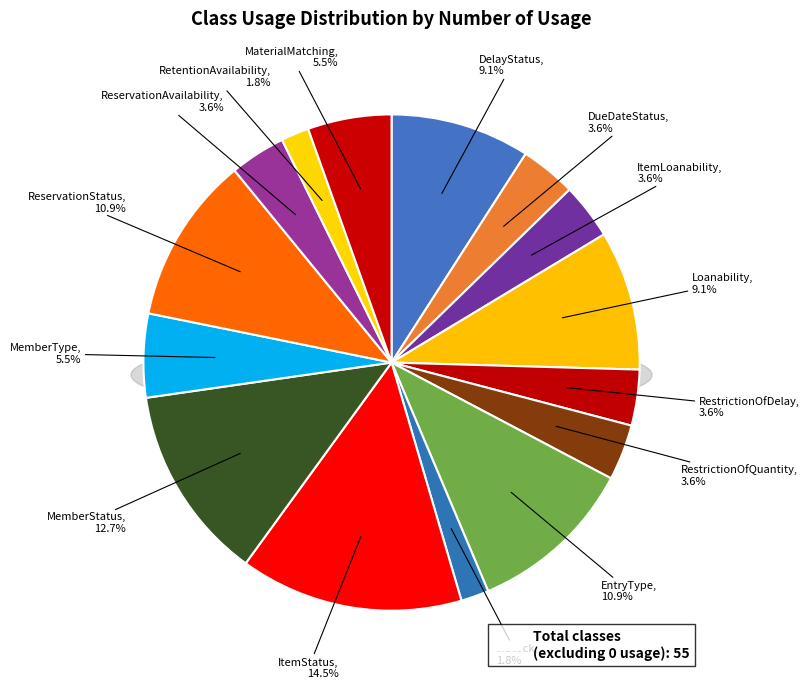

The RestrictionOfReservationQuantity slice represents 1% of the pie. True or false?

False